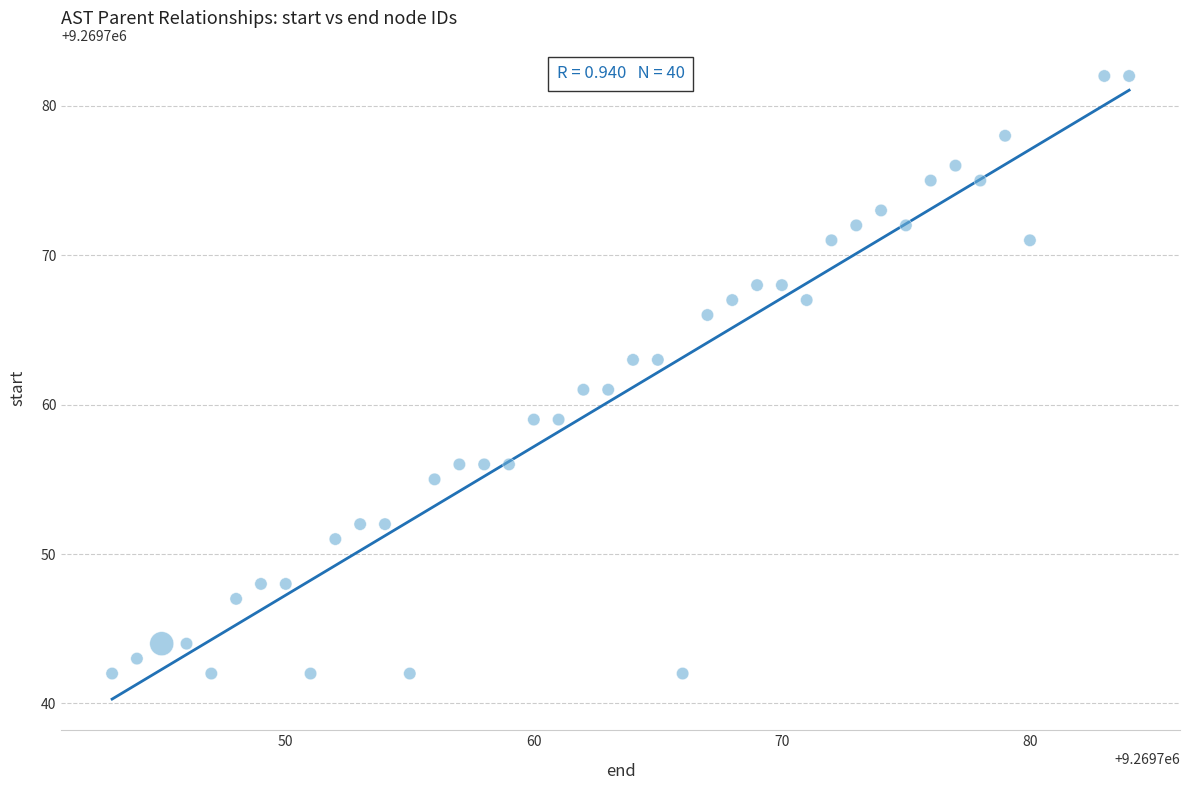

What is the range of X values (max minus min)?

41